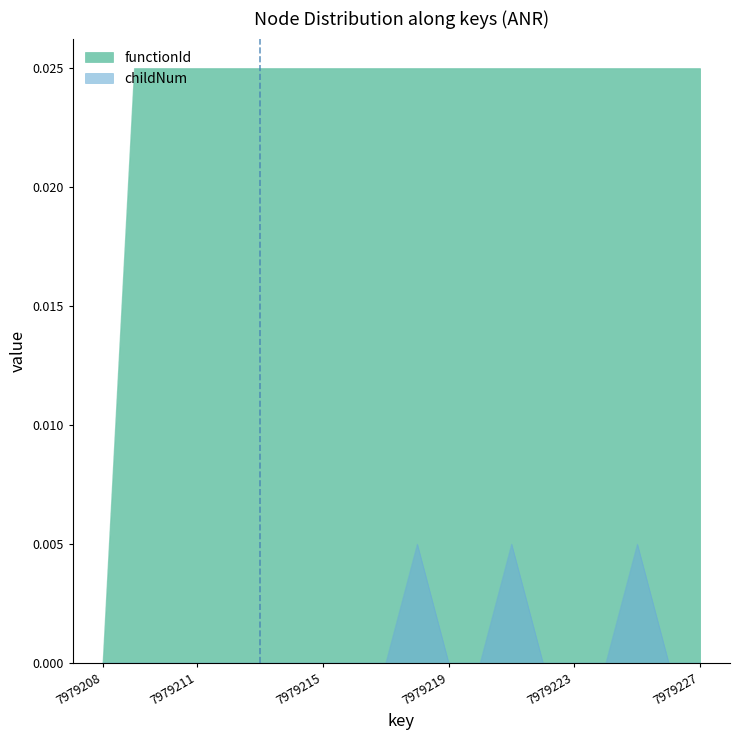

Between 7979208 and 7979216, which series saw the biggest shift?

functionId